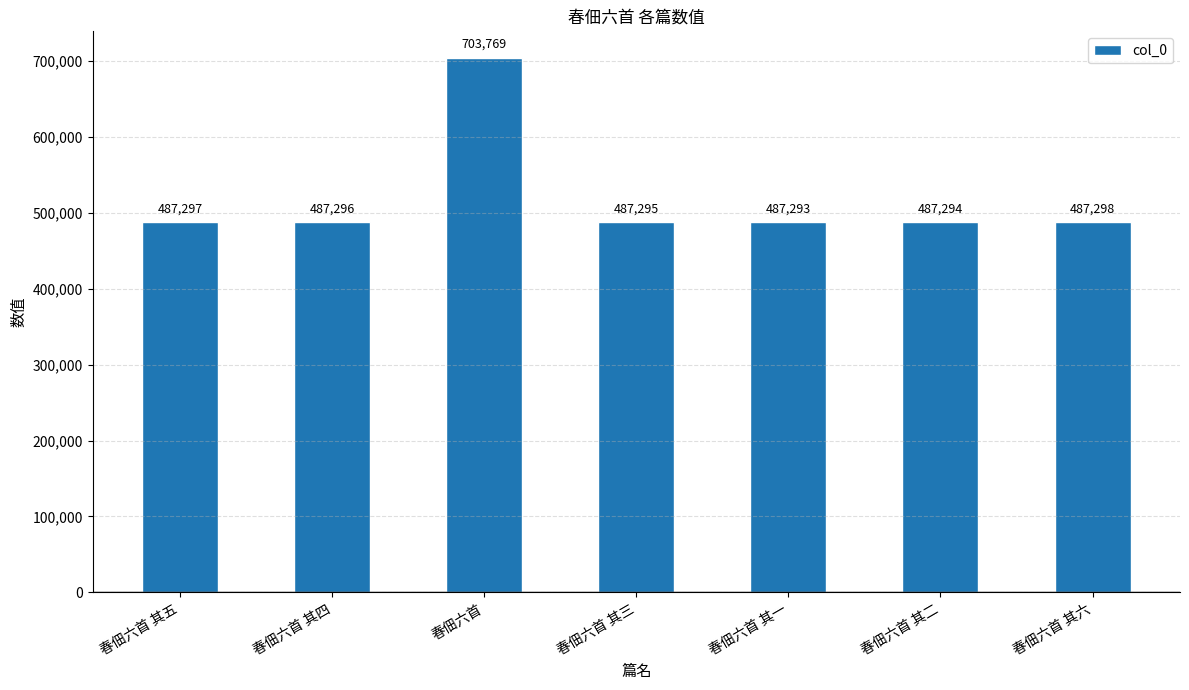

Reading left to right, what are all the values shown in this chart?

487297	487296	703769	487295	487293	487294	487298